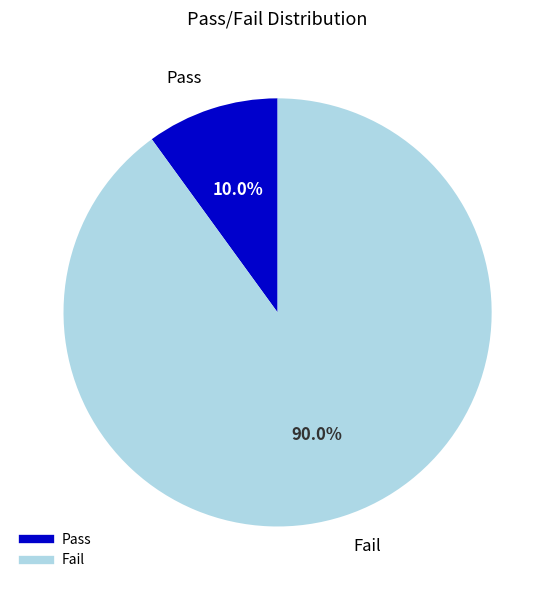

To the nearest percent, what is the average slice percentage?

50%